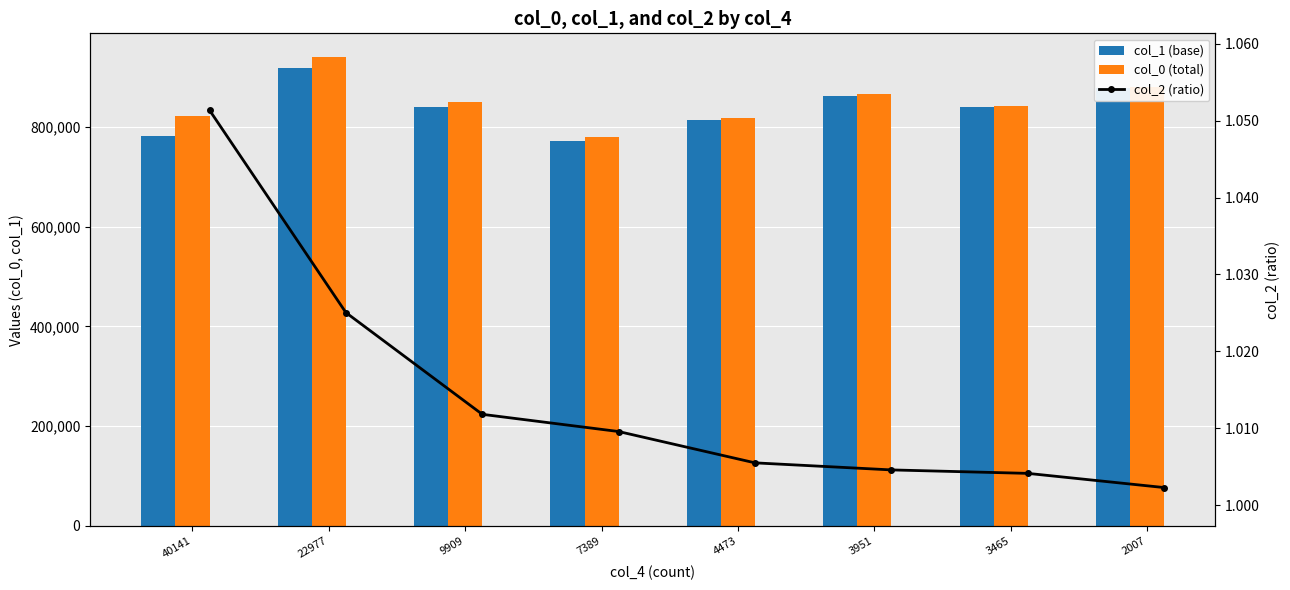

Which label corresponds to the largest value in the chart?

22977